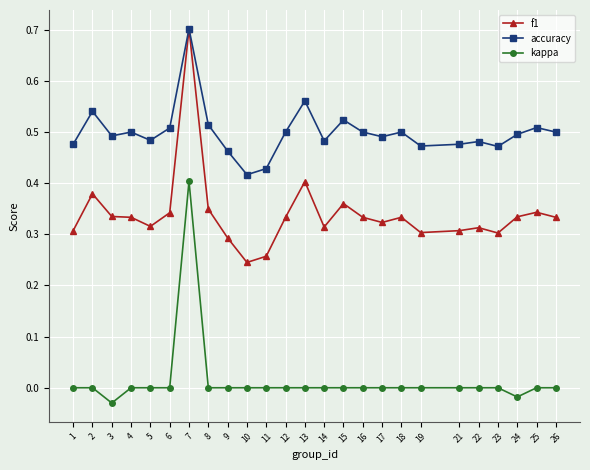

What are all the series names shown in the legend?

f1, accuracy, kappa